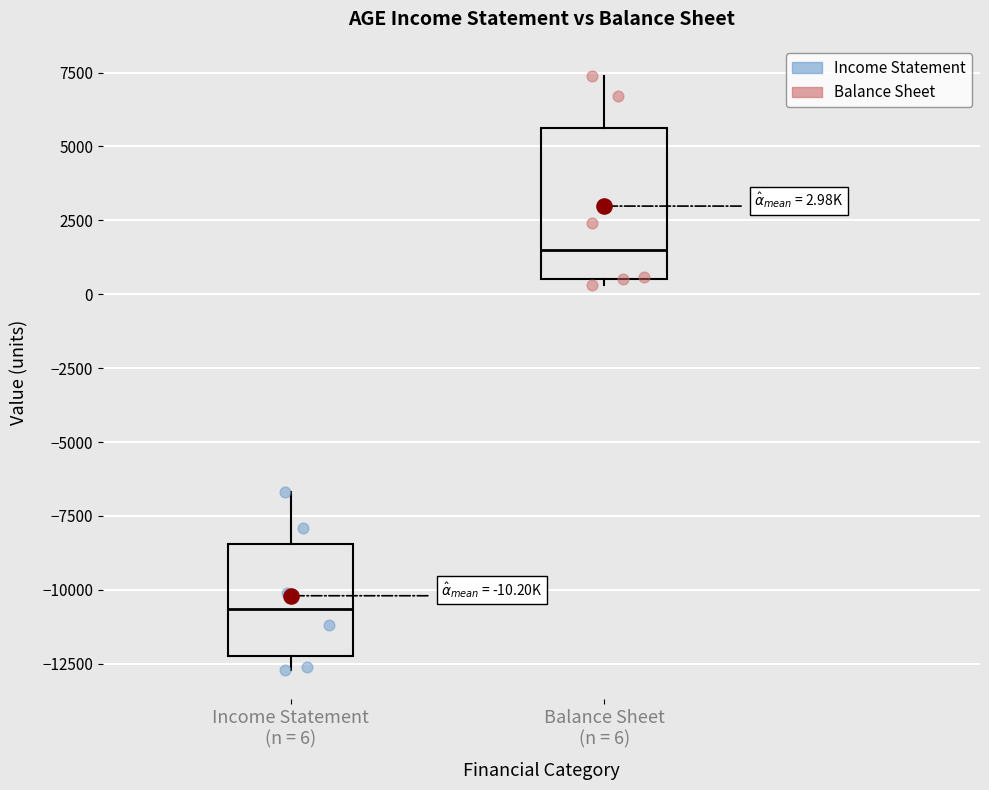

Which box has the highest median line?

Balance Sheet (n = 6)